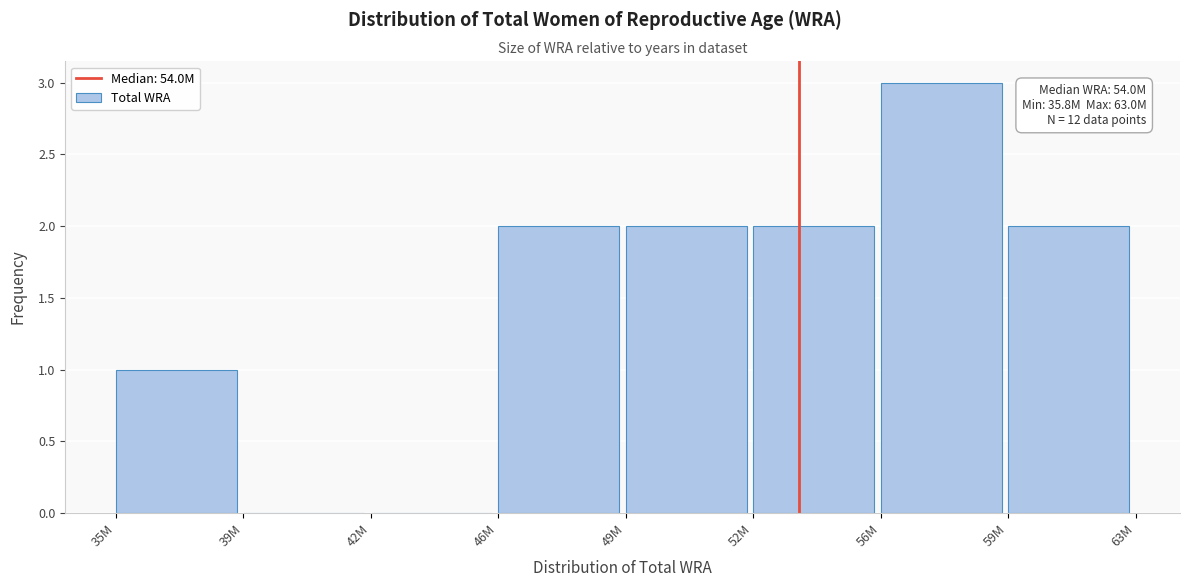

Reading left to right, transcribe all the data shown in this chart.

35M=1	39M=0	42M=0	46M=2	49M=2	52M=2	56M=3	59M=2